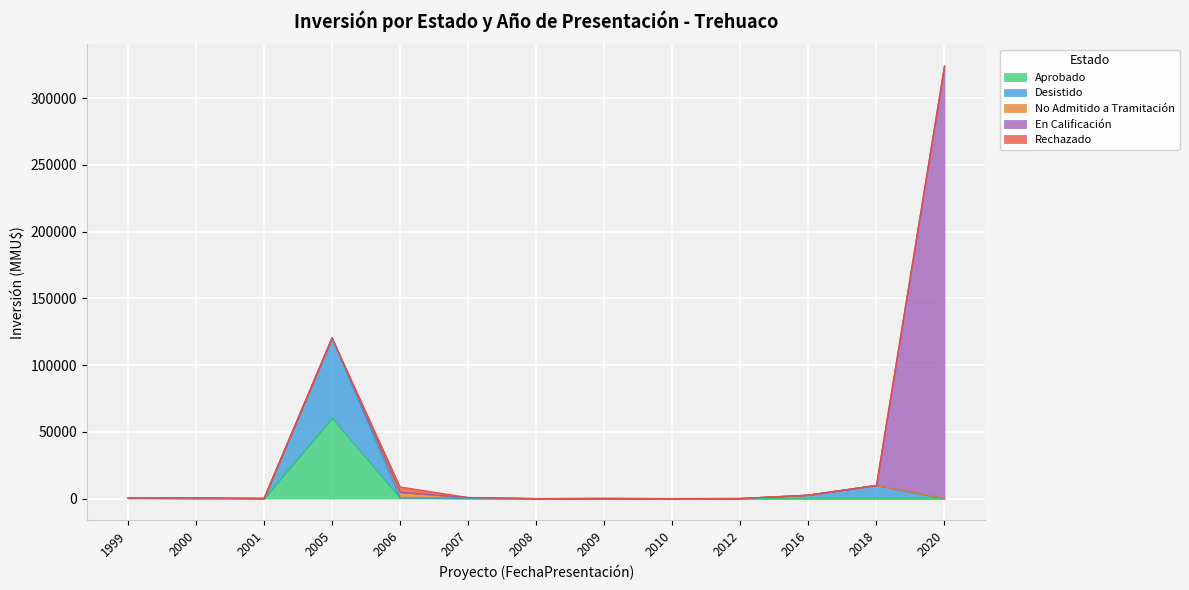

The value of Aprobado at 2000 is 0. True or false?

True